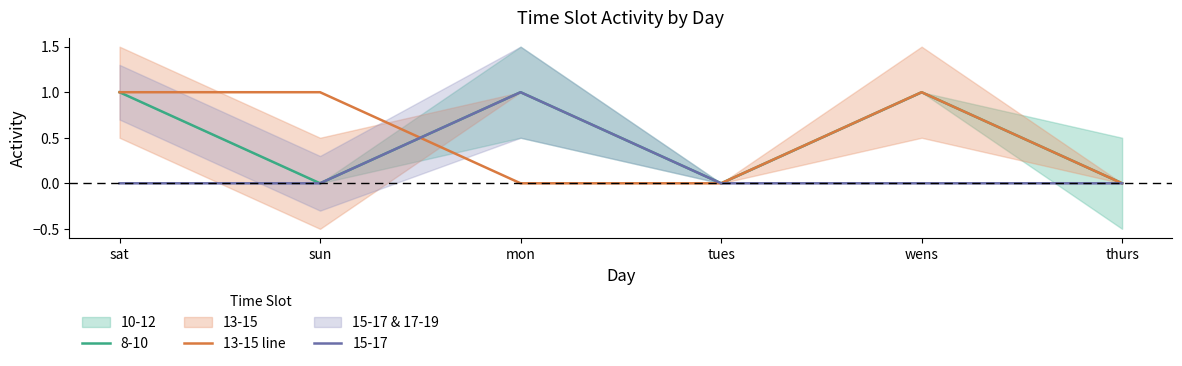

Rank the categories by value from highest to lowest.

sat, sun, wens, mon, tues, thurs